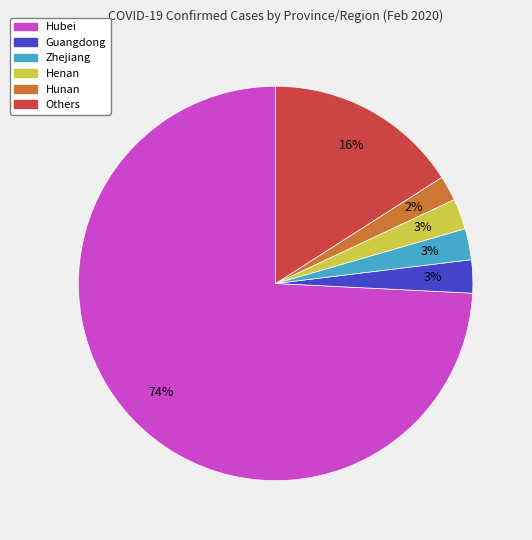

Approximately how many times larger is the value at Henan compared to Others?

0.2